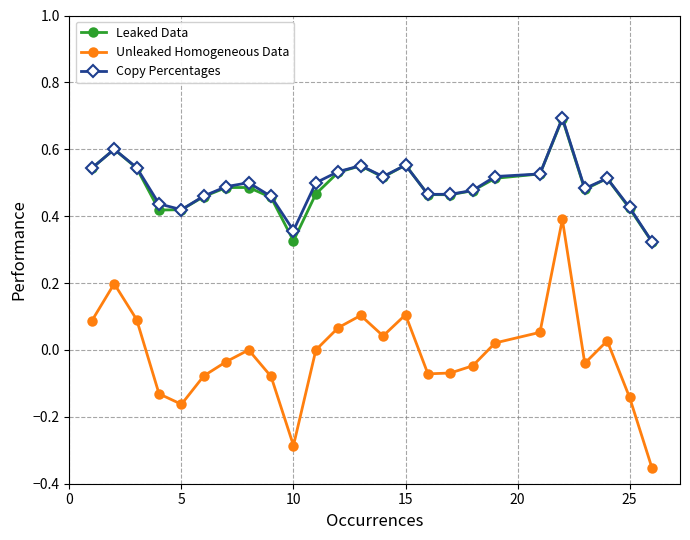

True or false: Unleaked Homogeneous Data and Leaked Data cross at least once.

False